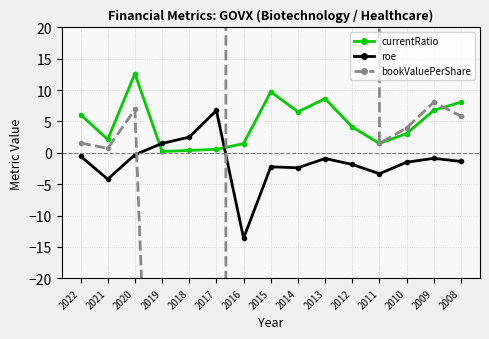

Rank the series at 2008 from highest to lowest value.

currentRatio, bookValuePerShare, roe